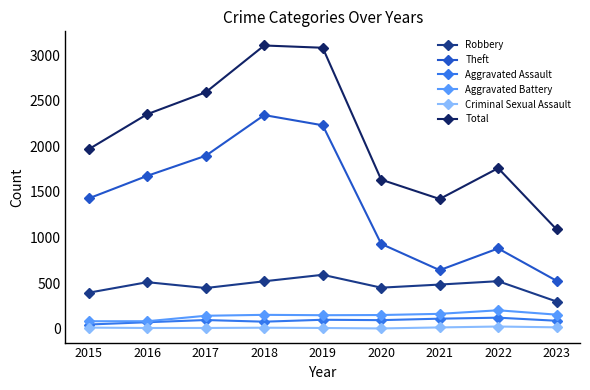

True or false: Total and Theft intersect in this chart.

False